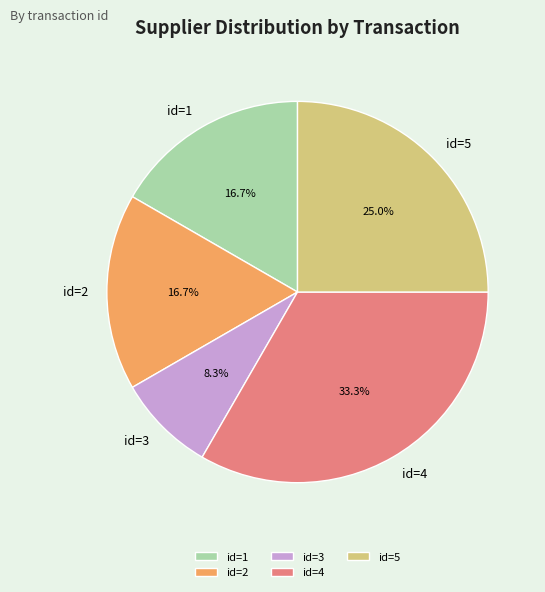

Does any single category account for the majority?

No